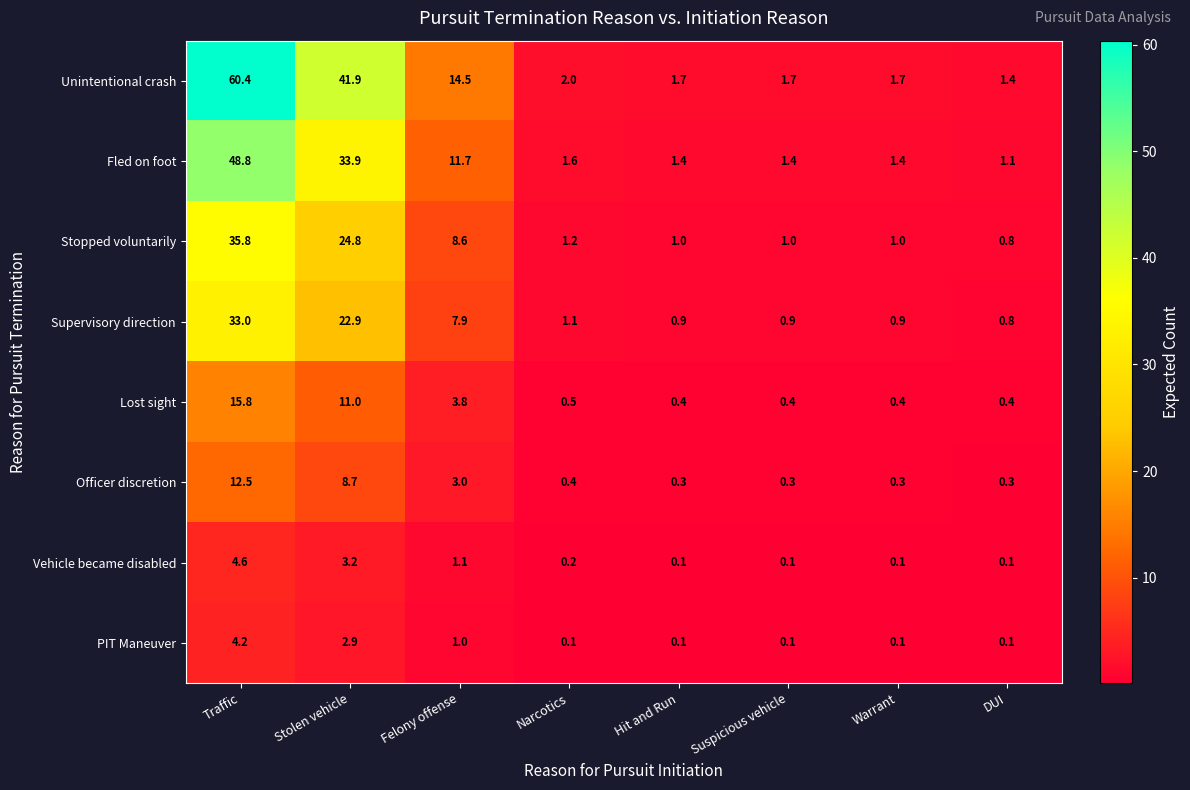

What is the total value across all series at Felony offense?

51.6